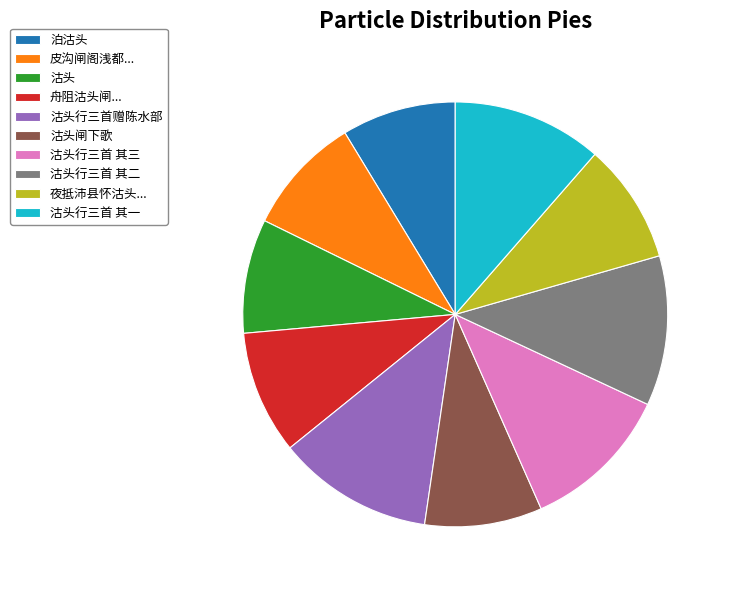

Is there a majority slice in this chart?

No